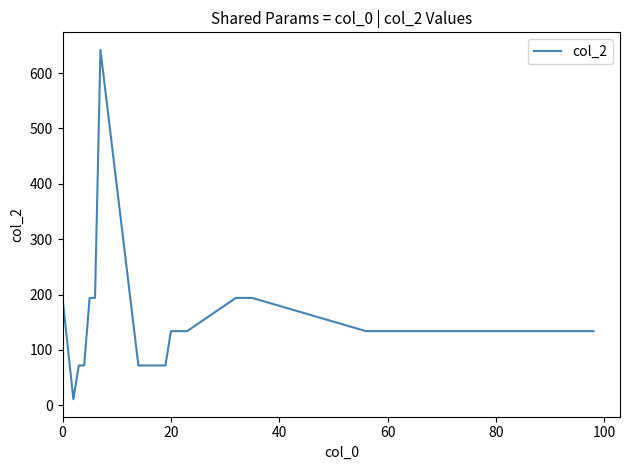

What is the difference between the maximum and minimum values?

631